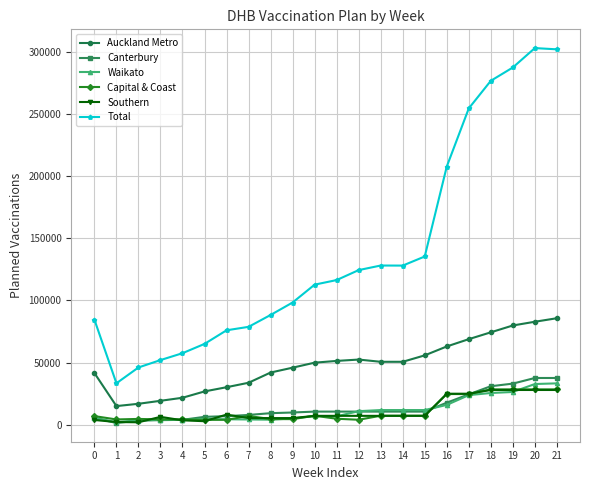

What are all the series names shown in the legend?

Auckland Metro, Canterbury, Waikato, Capital & Coast, Southern, Total